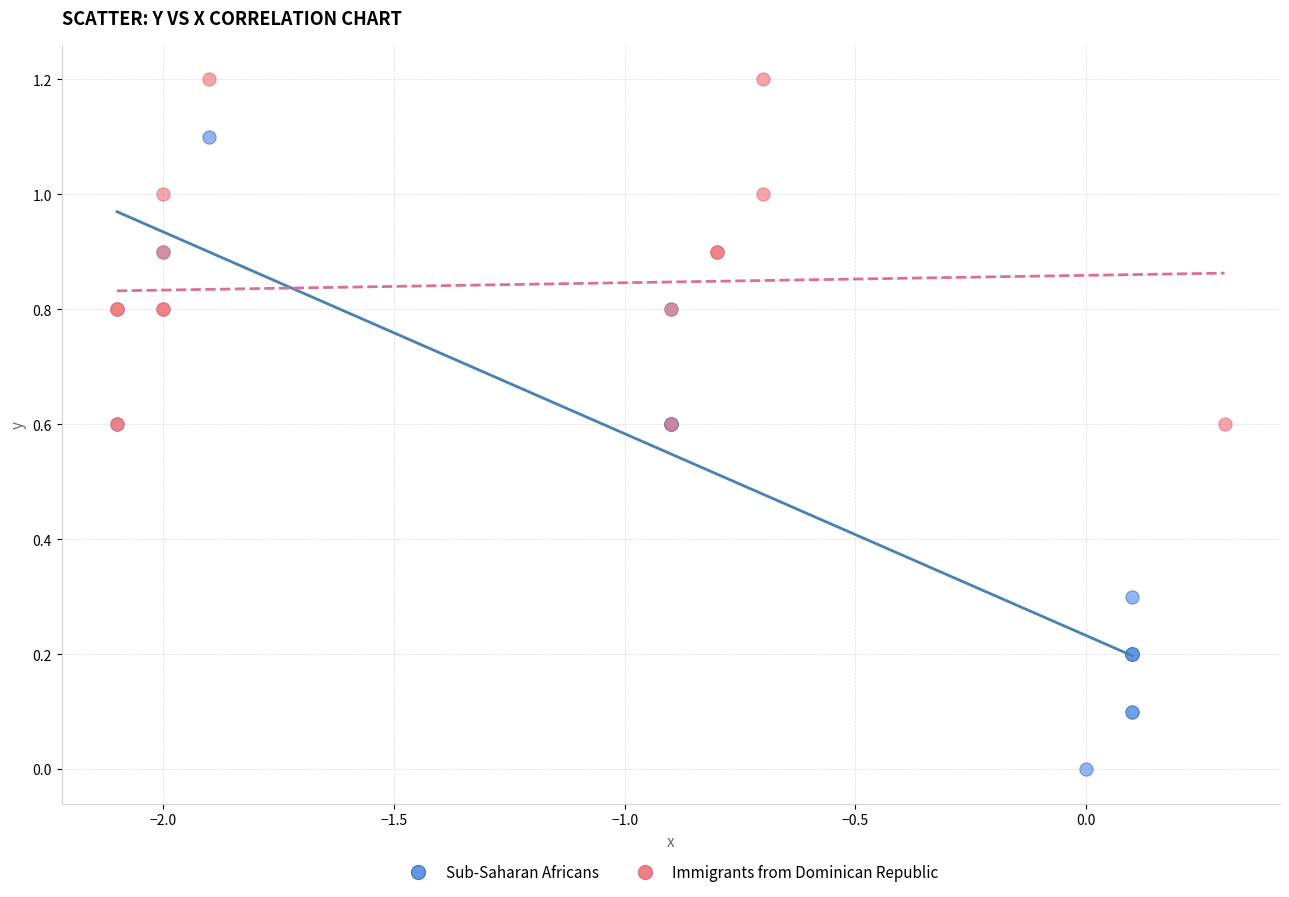

Which series contains the highest Y value?

Immigrants from Dominican Republic